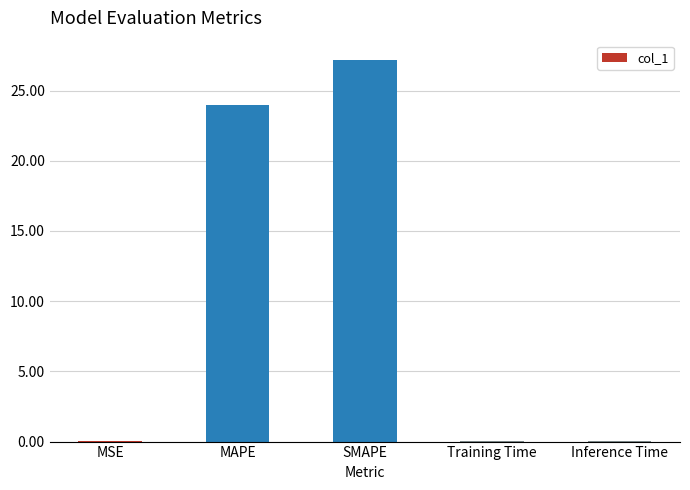

What is the sum of the values at SMAPE and MAPE?

51.1